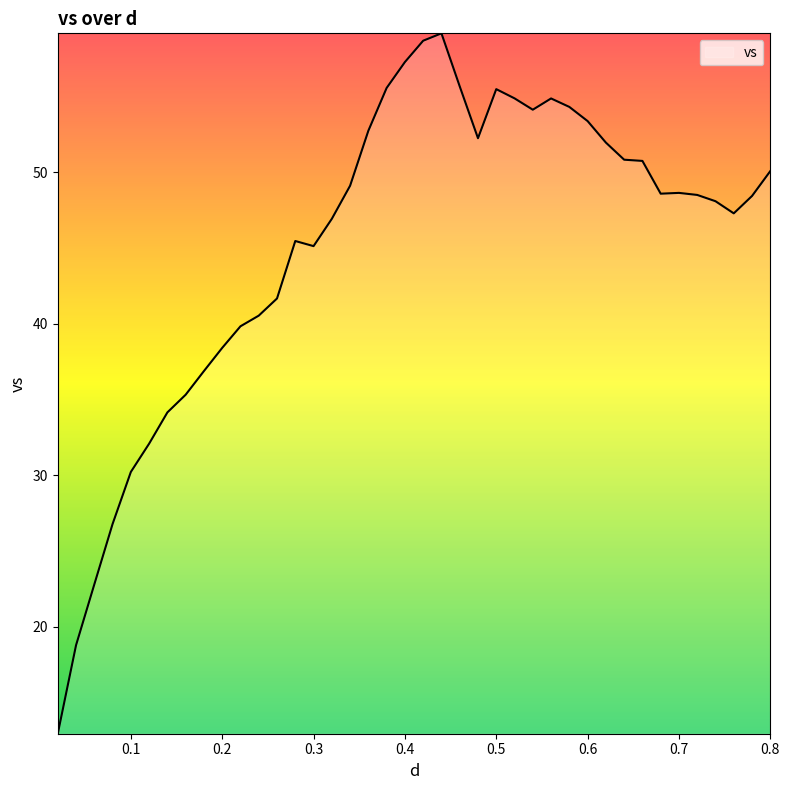

What is the difference between the maximum and minimum values?

46.2